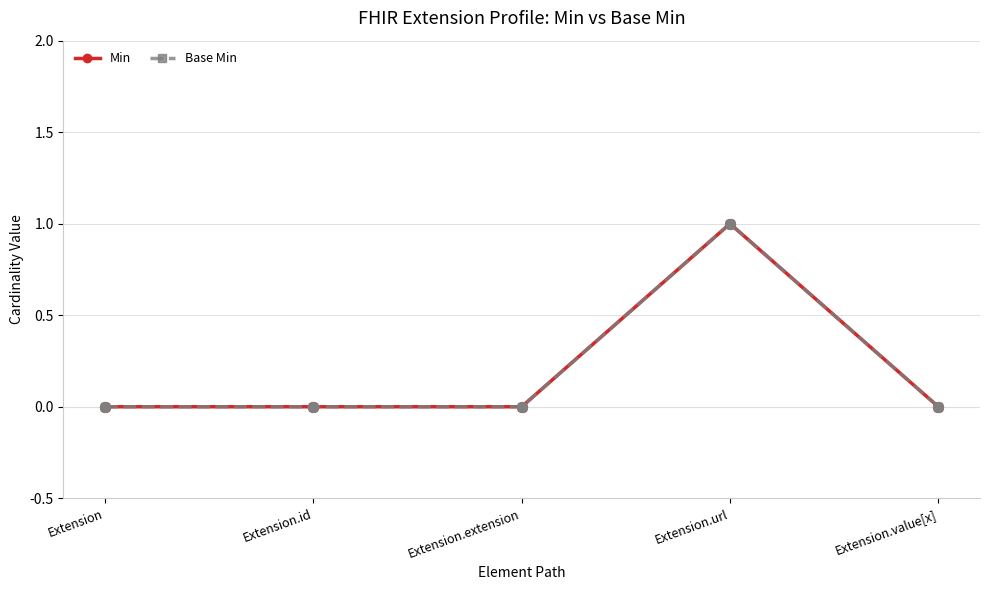

At how many categories does at least one series exceed 0?

1